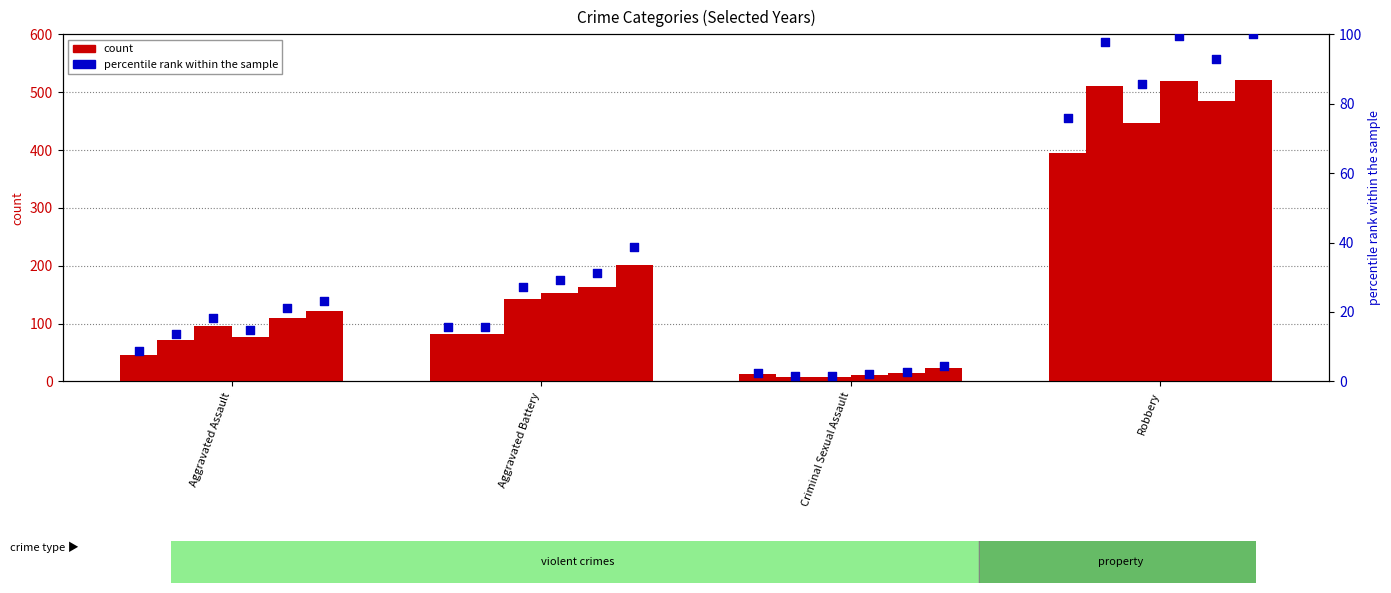

At how many categories does at least one series exceed 286?

1